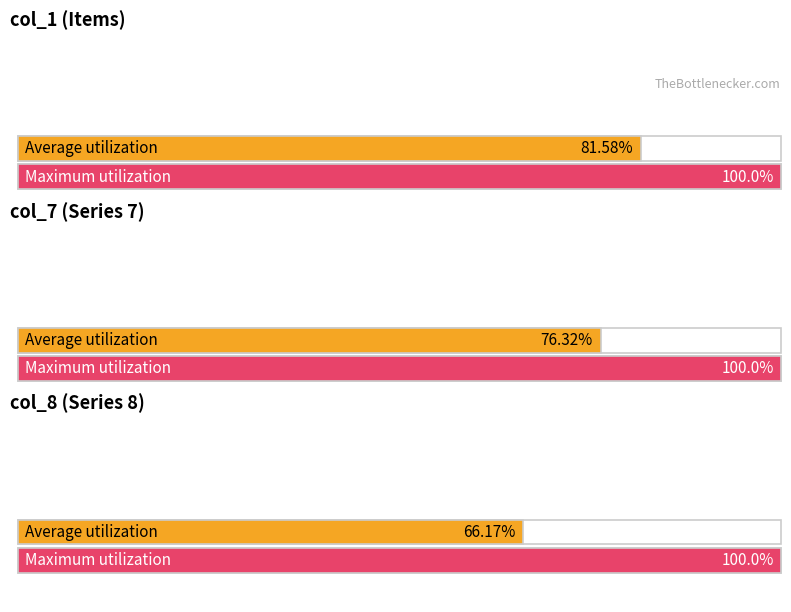

Is it true that the value at col_11_mean is 2.5?

False